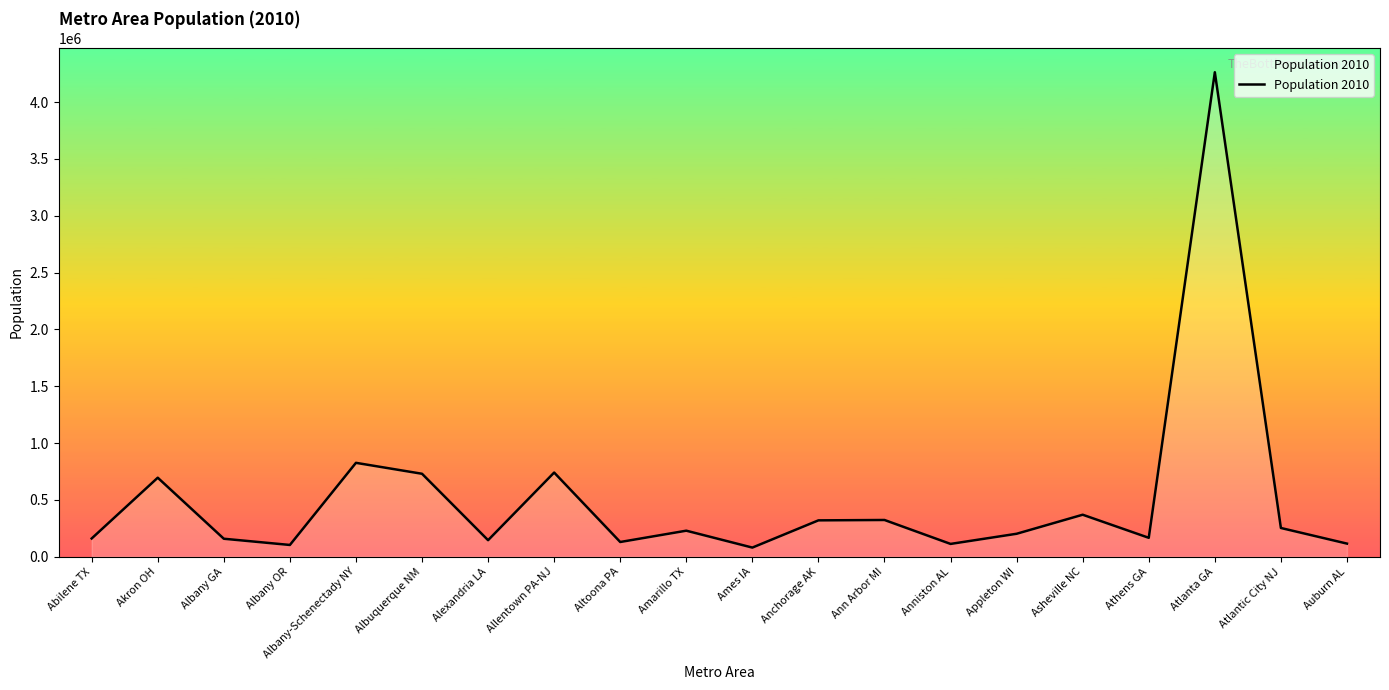

What is the difference between the maximum and minimum values?

4183457